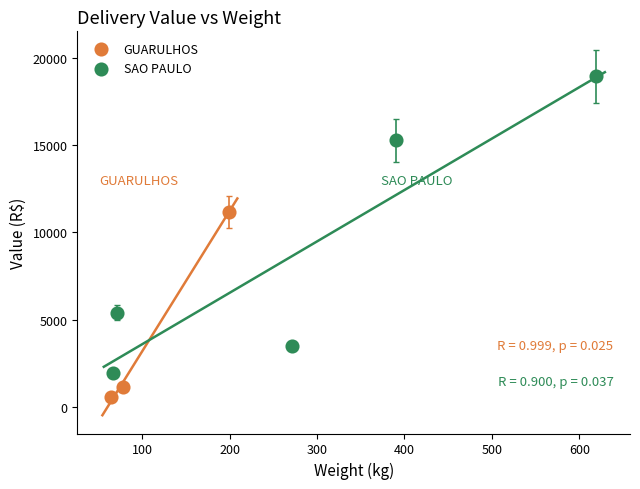

Which series reaches the maximum Y coordinate?

SAO PAULO